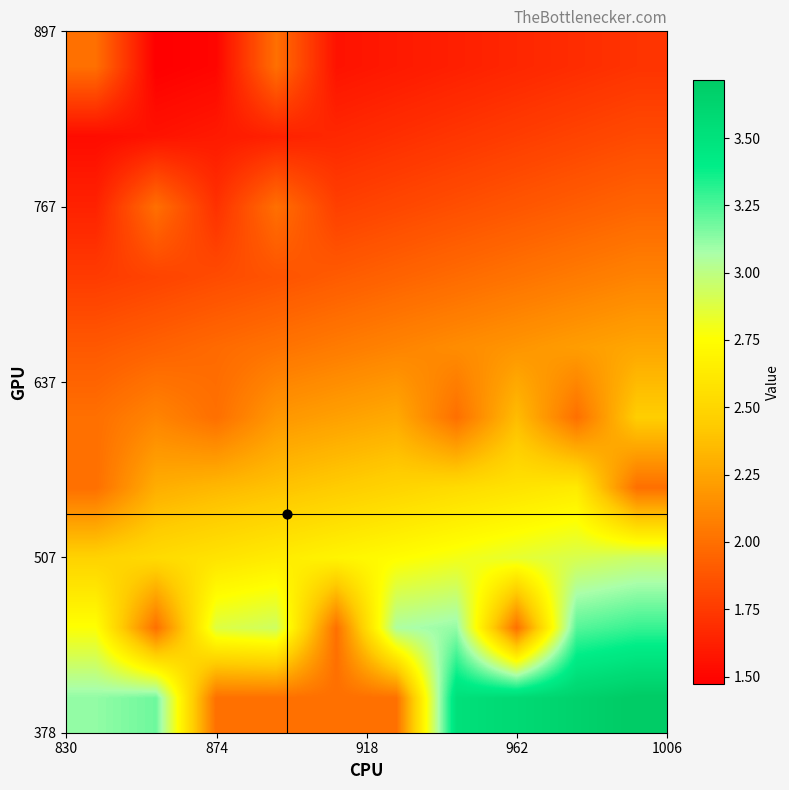

How many categories are shown in the chart?

10